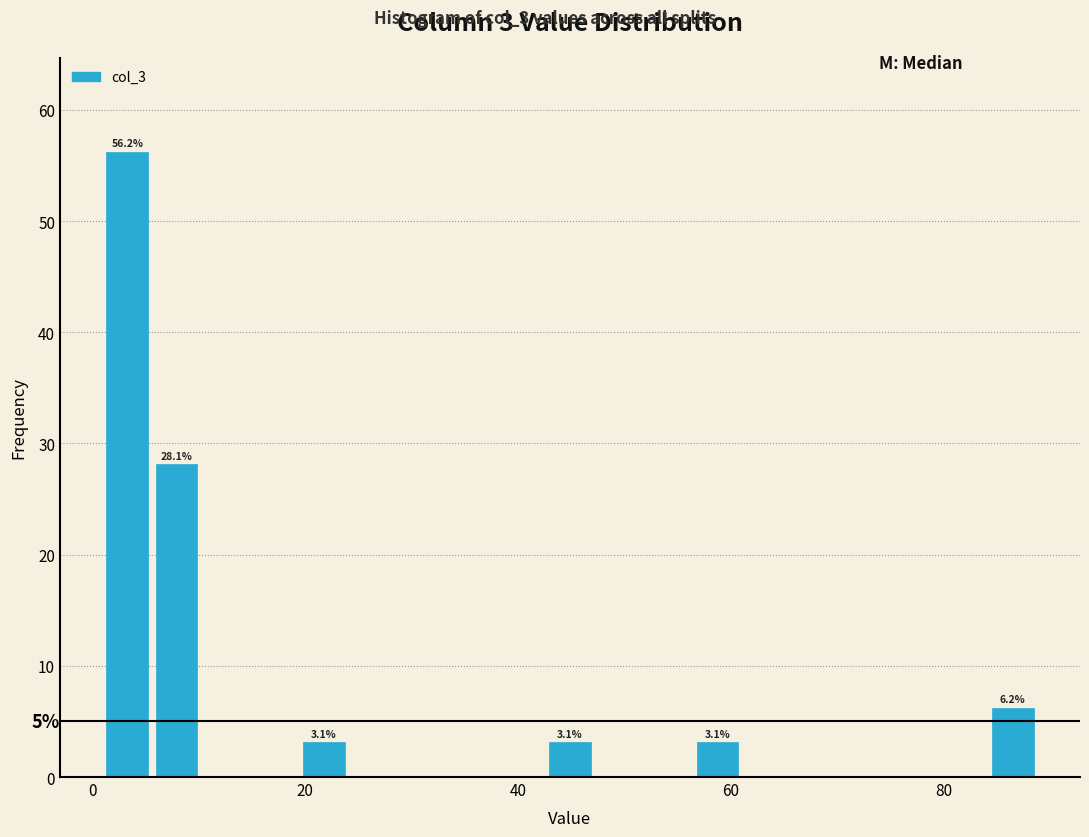

Read against the x-axis, roughly where is the centre of the tallest bar?

4